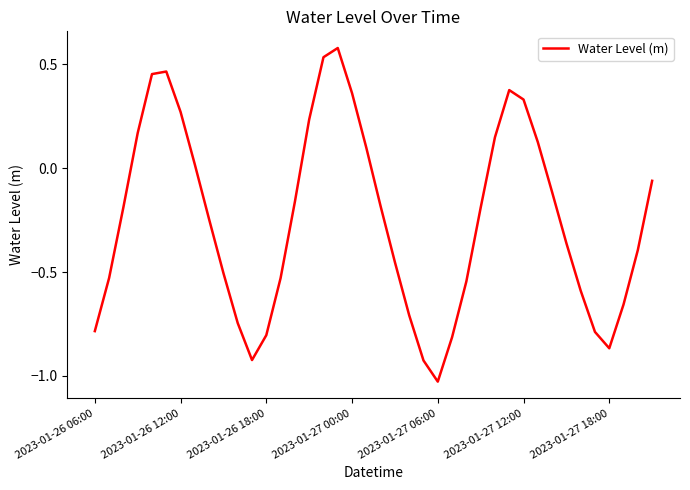

How many positive values are there?

14